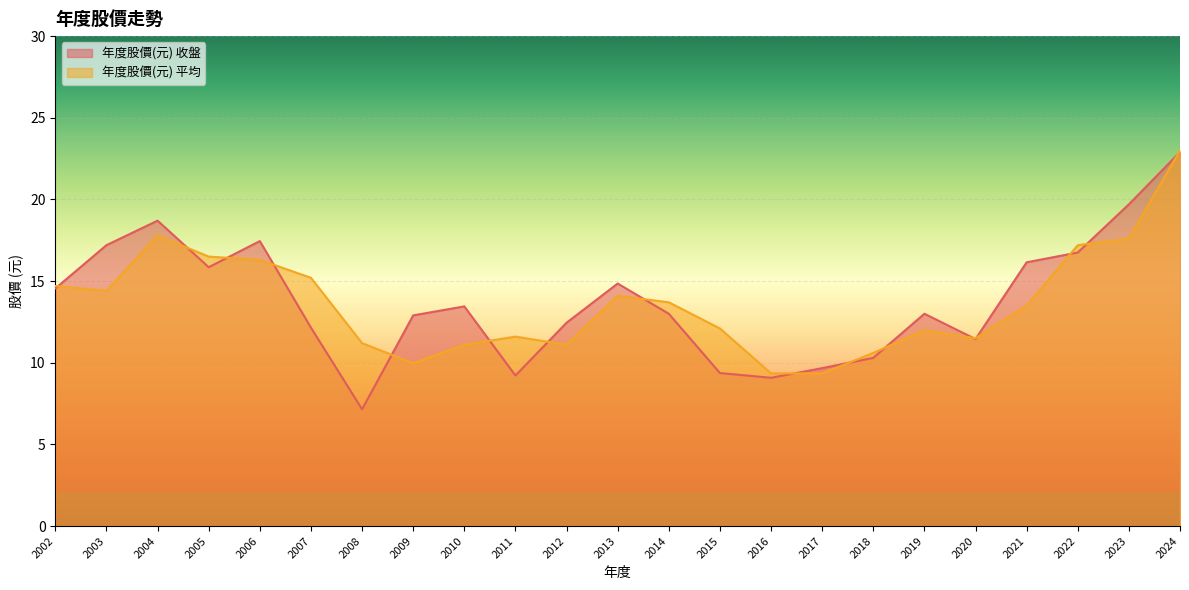

True or false: 年度股價(元) 收盤 has a value of 10.3 at 2018.

True